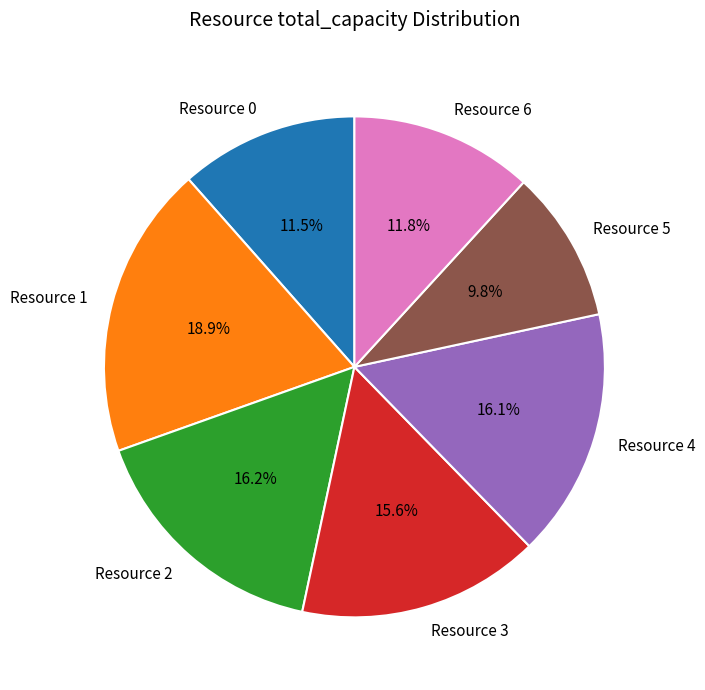

To the nearest percent, what percentage of the pie is Resource 5?

10%